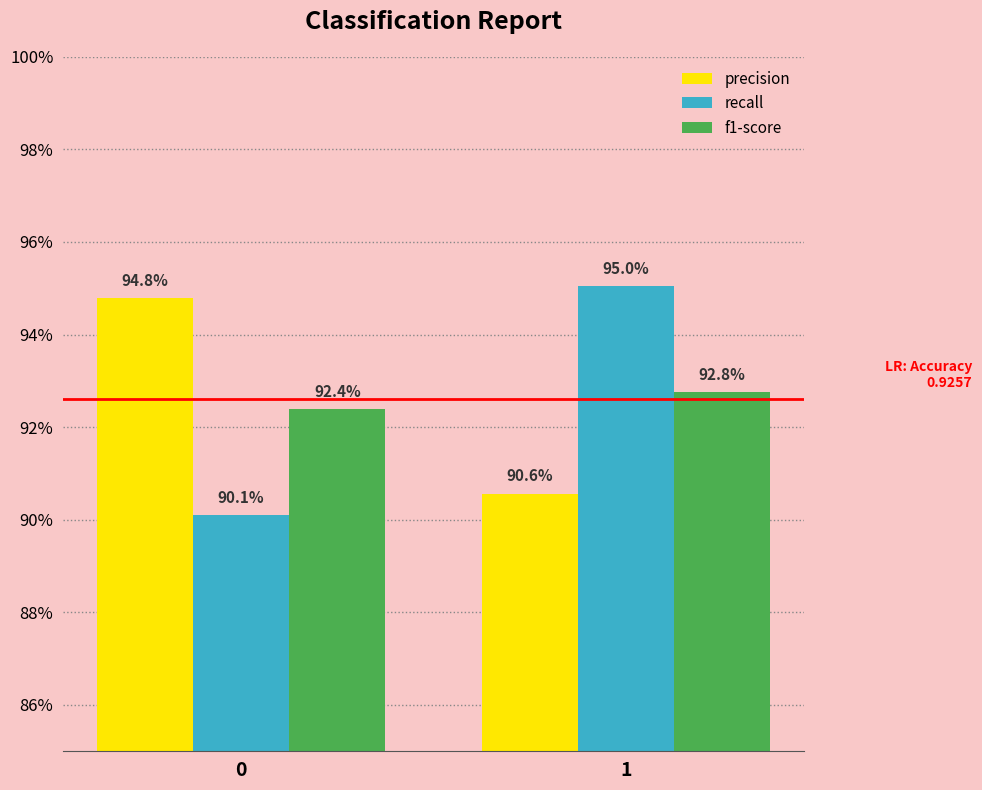

What is the sum of all f1-score values?

1.9